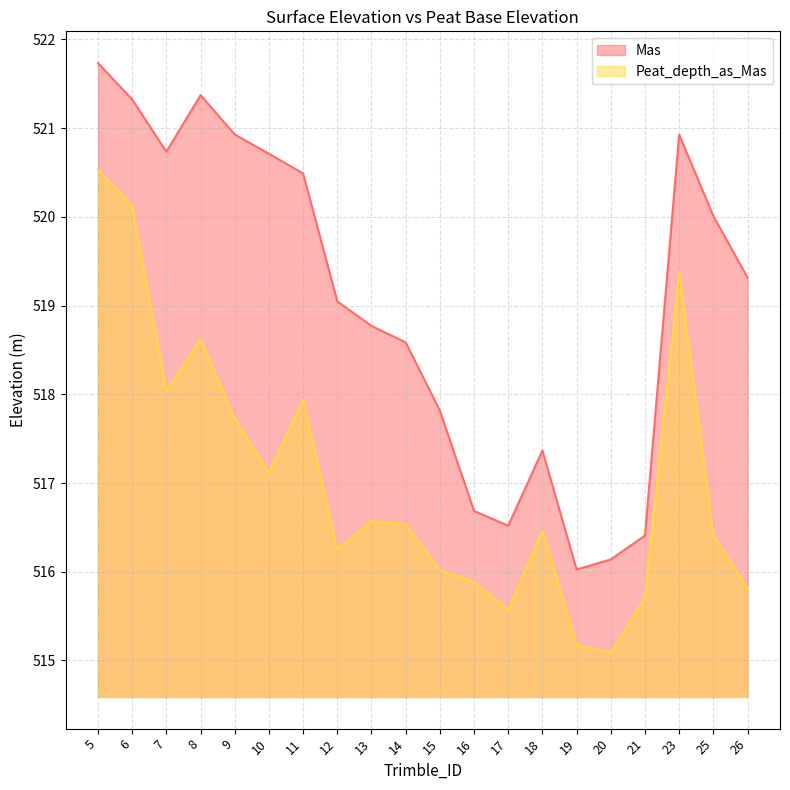

Which series has the largest total across all categories?

Mas